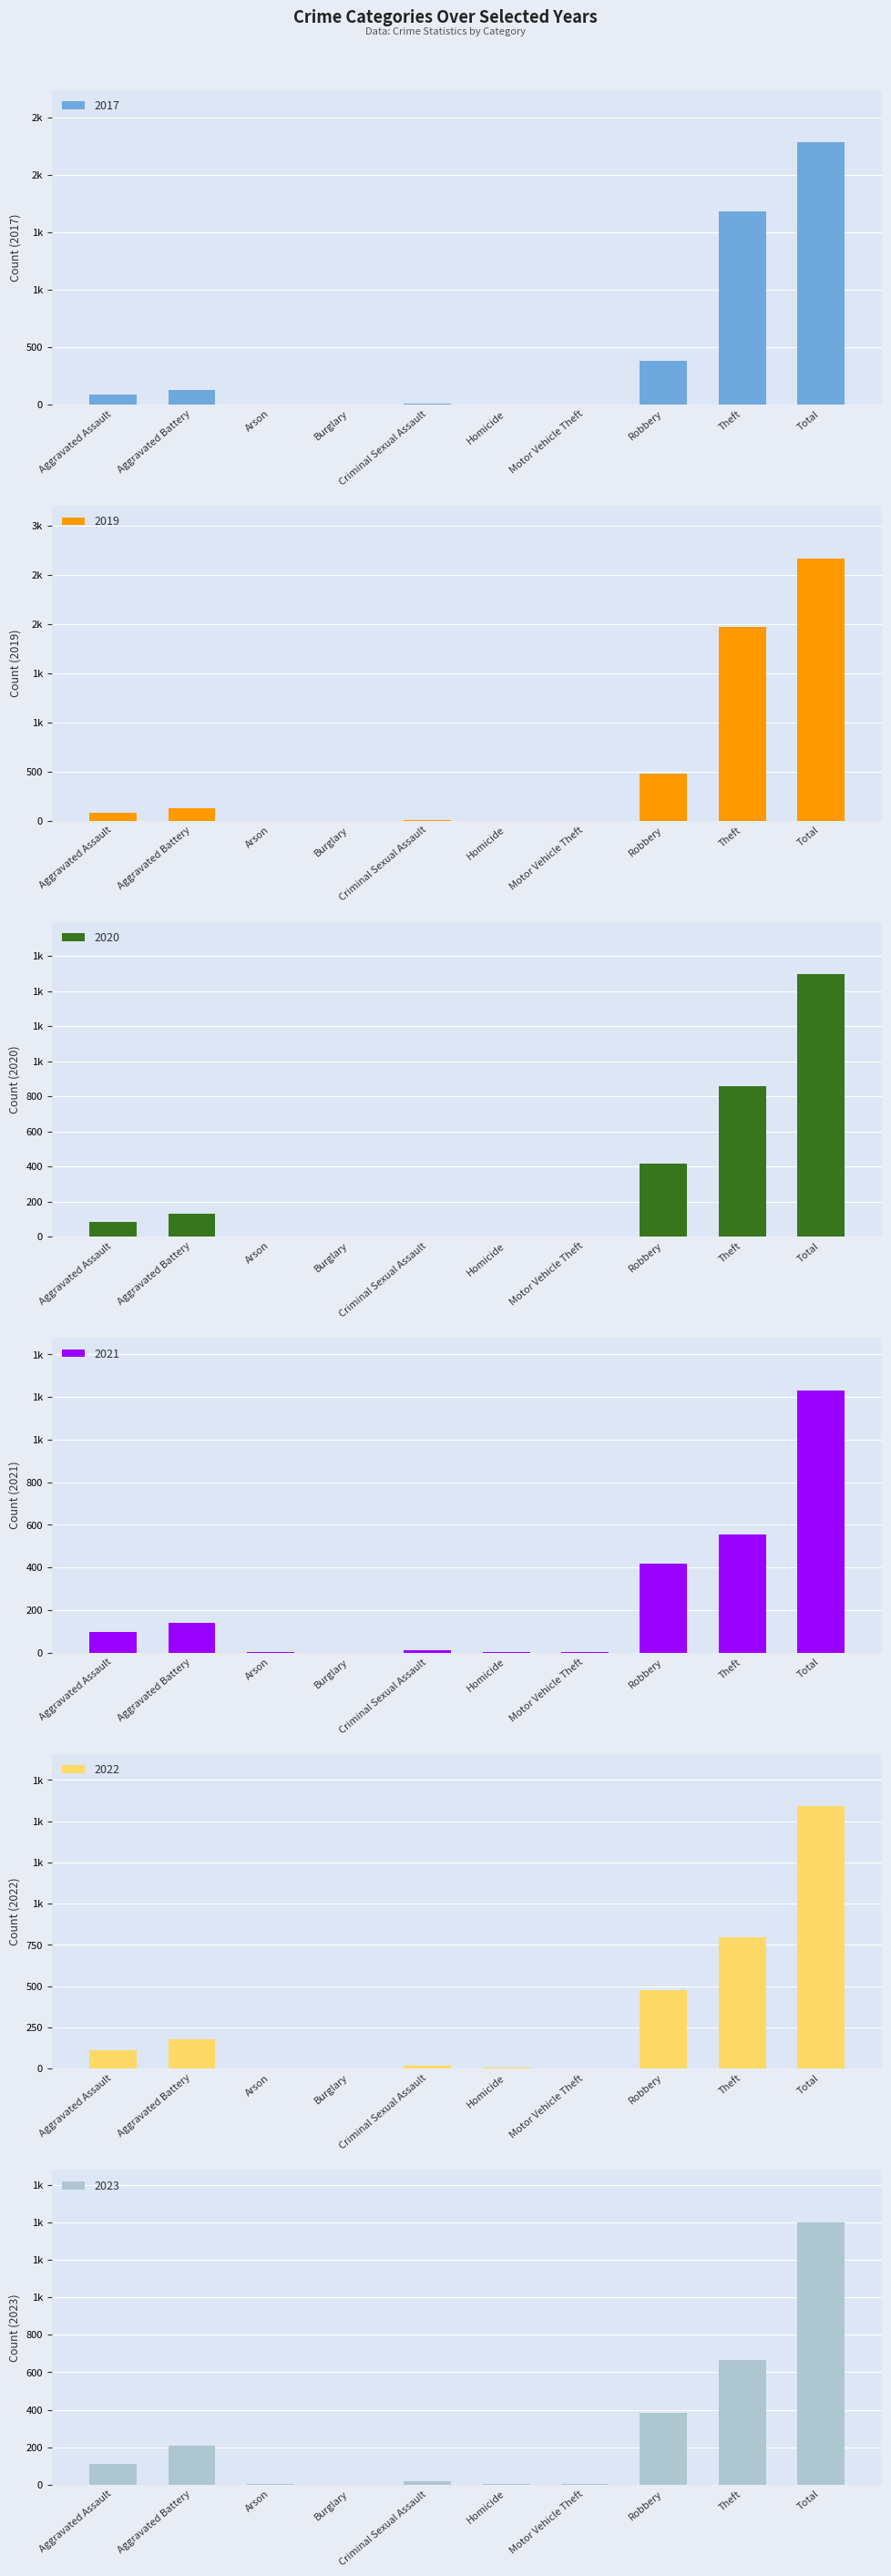

What is the greatest value displayed?

2666